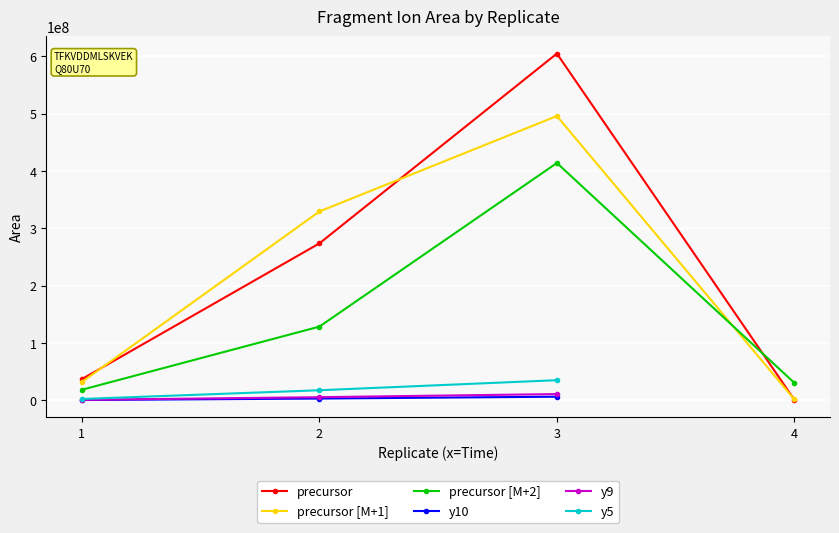

What is the value of the precursor [M+1] point at the 4th from the left?

1482313